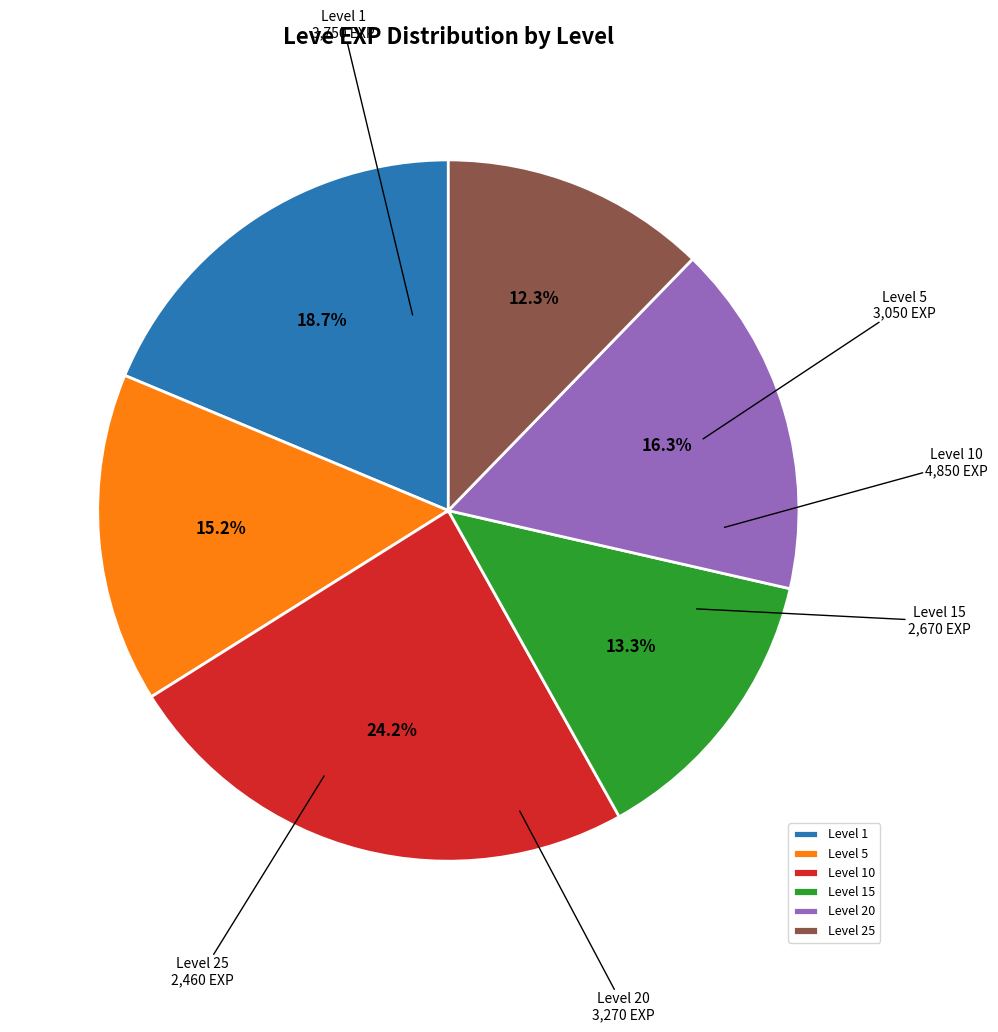

Approximately how many times larger is the value at Level 15 compared to Level 5?

0.9